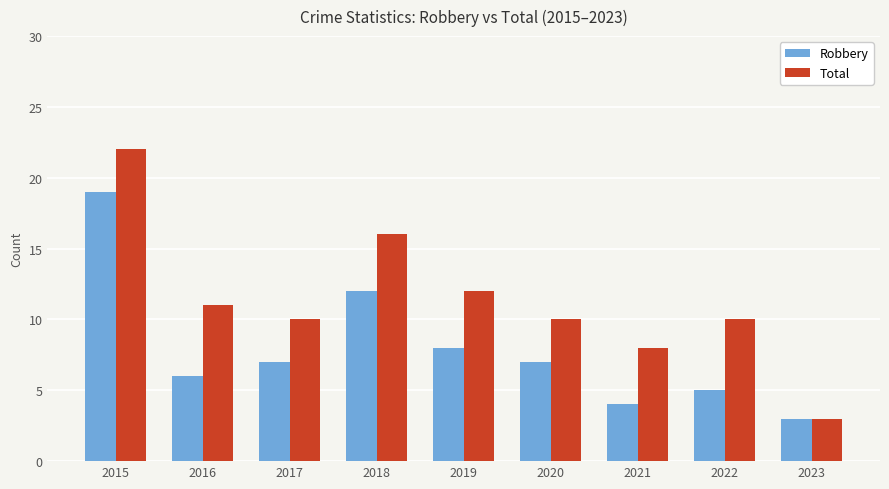

What are all the series names shown in the legend?

Robbery, Total